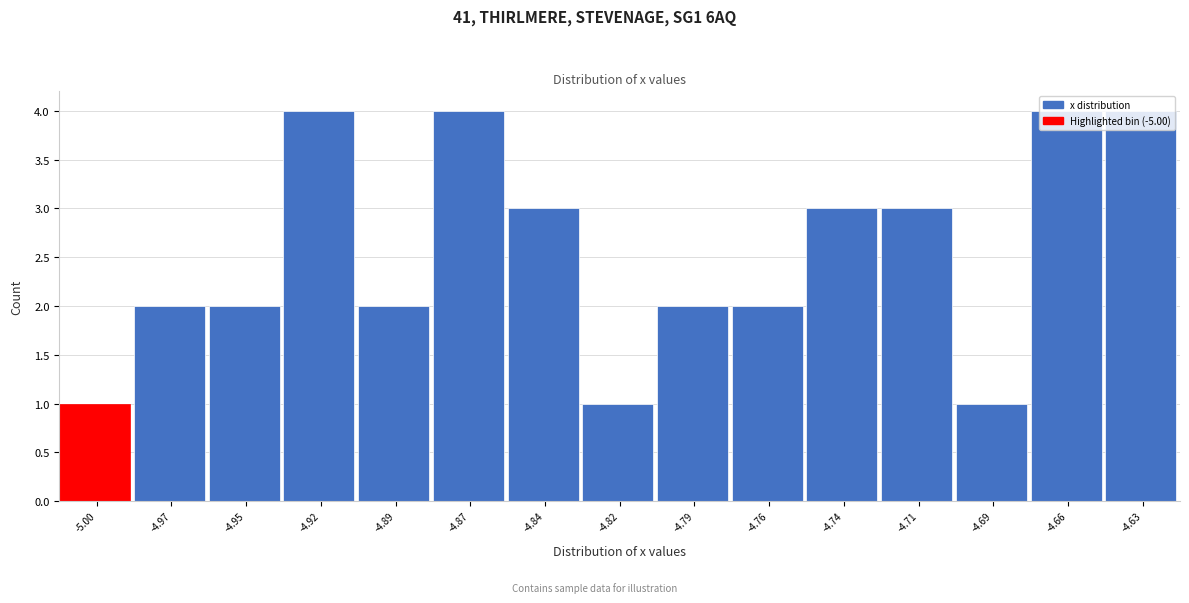

What is the label of the 5th bar from the right?

-4.74